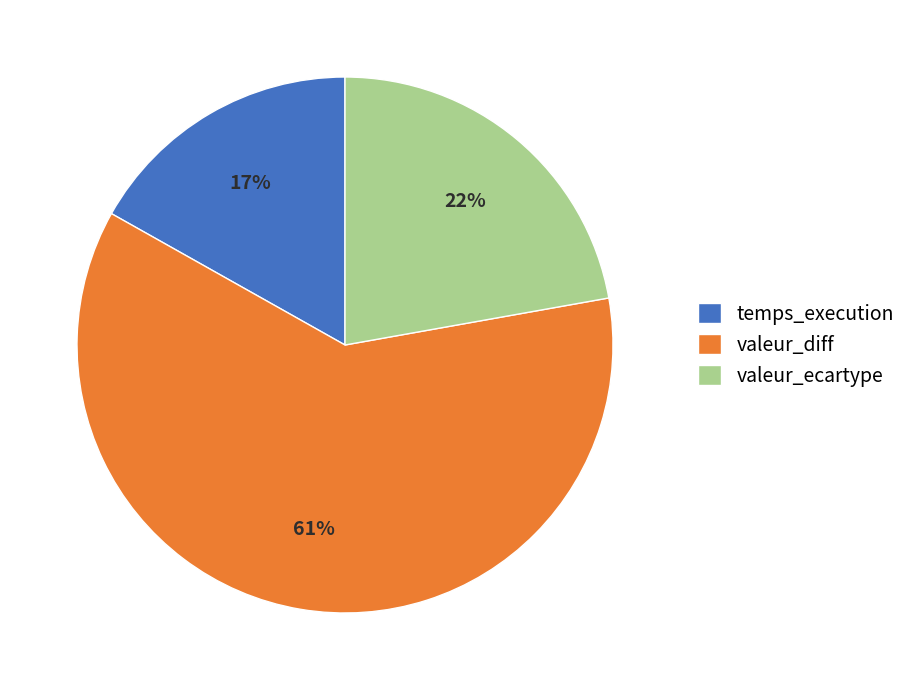

To the nearest percent, what portion does temps_execution represent?

17%